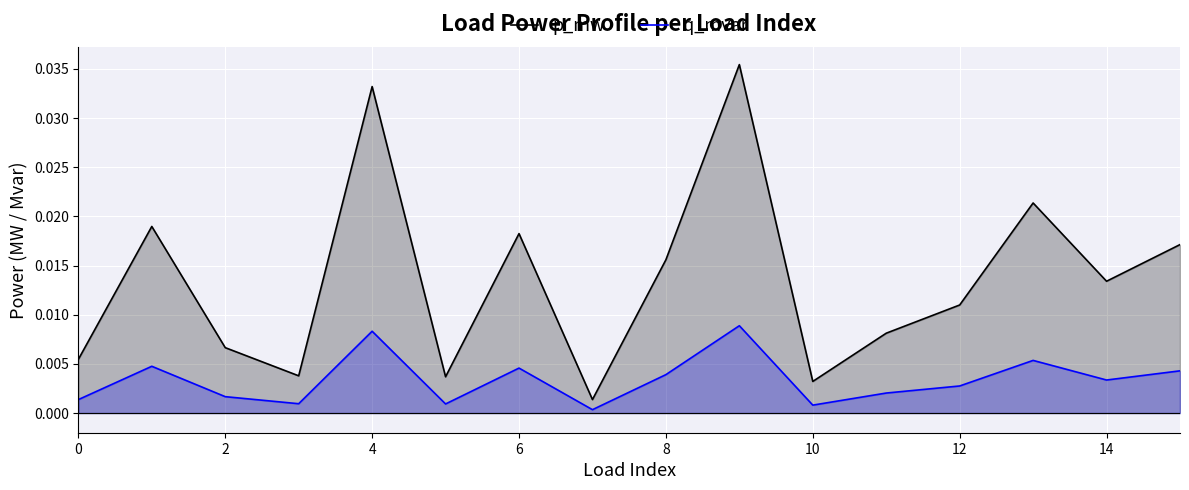

True or false: q_mvar and p_mw intersect in this chart.

False